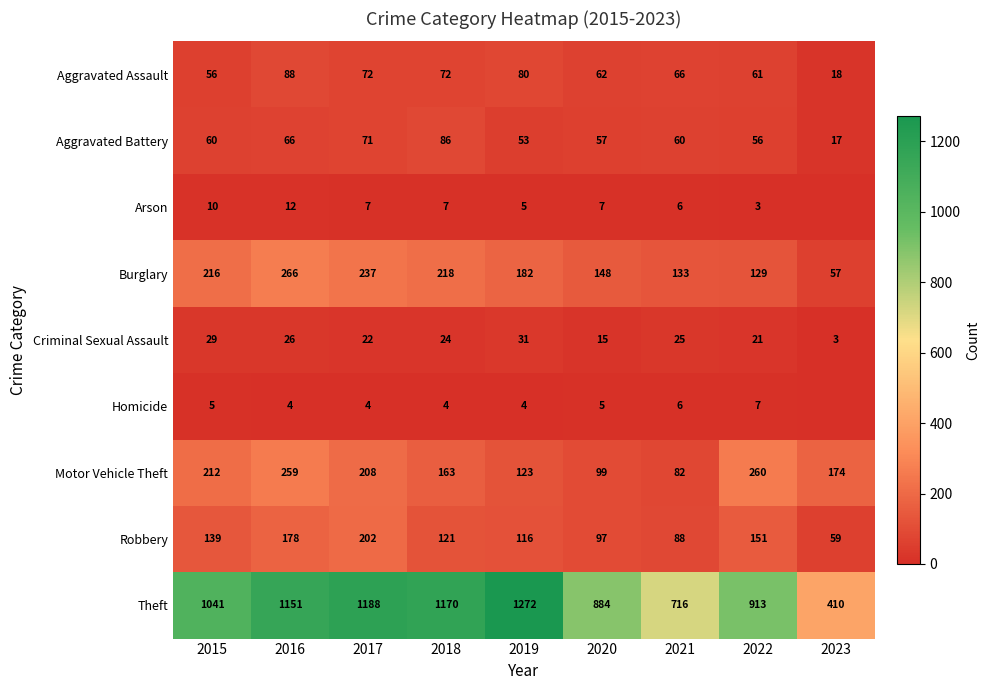

What is the difference between the Criminal Sexual Assault values at 2022 and 2018?

3